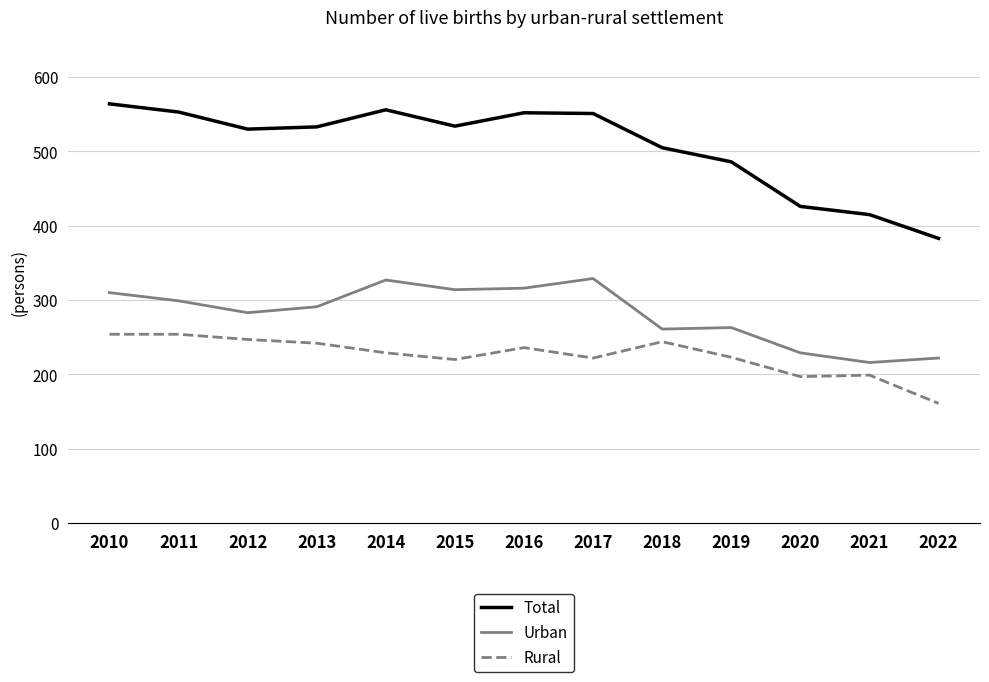

Is the value of Rural at 2018 greater than the value of Urban at 2016?

No